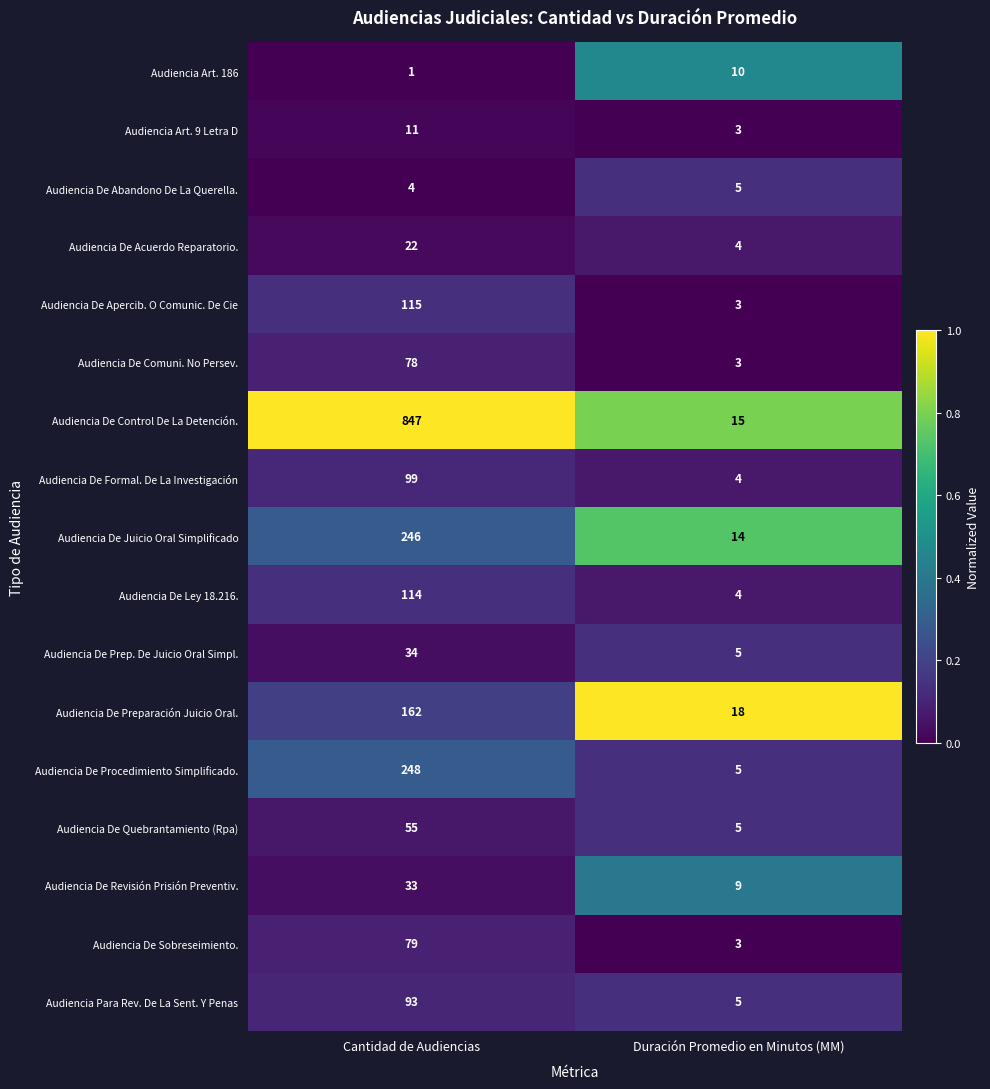

True or false: Audiencia De Prep. De Juicio Oral Simpl. has a value of 5 at Duración Promedio en Minutos (MM).

True